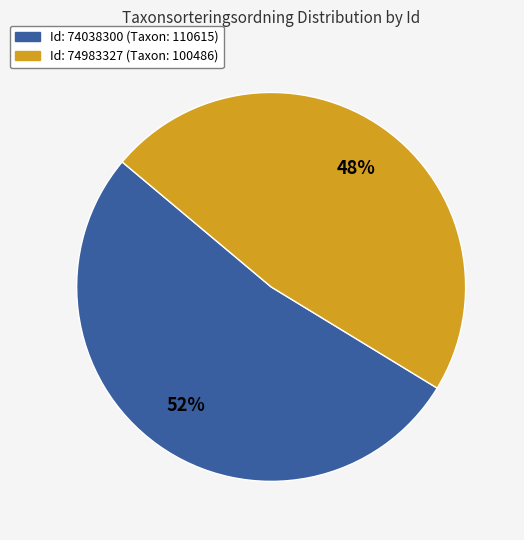

Which slice is the largest?

Id: 74038300 (Taxon: 110615)